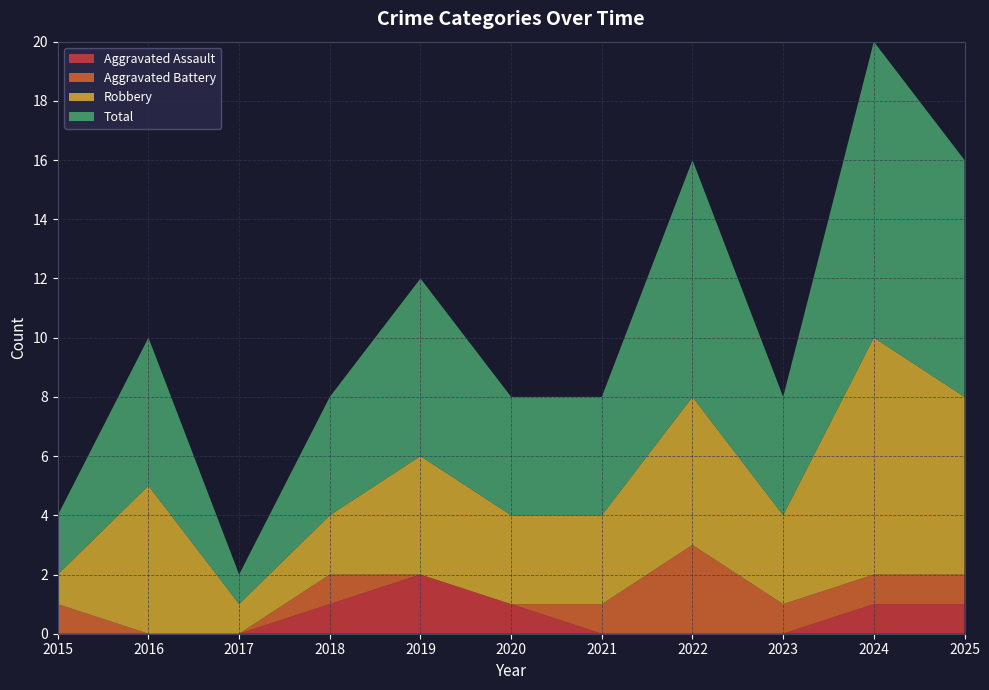

Reading left to right, what are all the values shown in this chart?

Aggravated Assault: 2015=0	2016=0	2017=0	2018=1	2019=2	2020=1	2021=0	2022=0	2023=0	2024=1	2025=1
Aggravated Battery: 2015=1	2016=0	2017=0	2018=1	2019=0	2020=0	2021=1	2022=3	2023=1	2024=1	2025=1
Robbery: 2015=1	2016=5	2017=1	2018=2	2019=4	2020=3	2021=3	2022=5	2023=3	2024=8	2025=6
Total: 2015=2	2016=5	2017=1	2018=4	2019=6	2020=4	2021=4	2022=8	2023=4	2024=10	2025=8